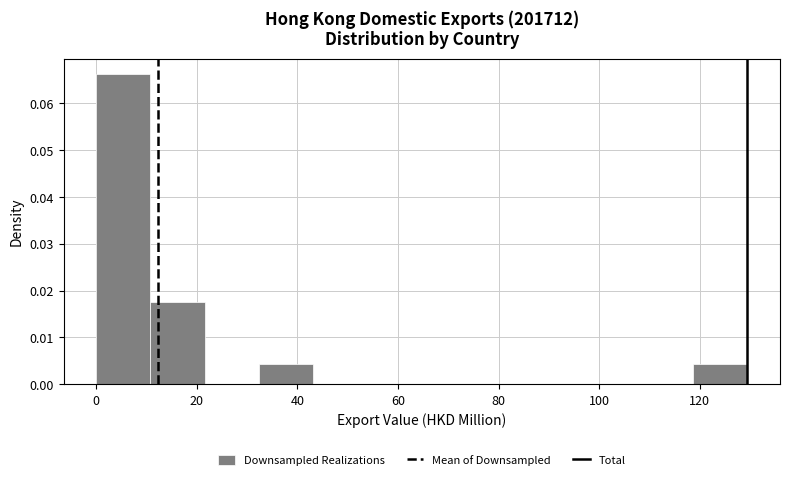

Reading left to right, list every bar in this chart as the range it spans on the x-axis followed by its height. Neither the bar edges nor the heights are printed on the chart, so give them approximately, as read against the axes.

0 to 10: 0.066
10 to 22: 0.018
22 to 32: 0
32 to 44: 0.004
44 to 54: 0
54 to 64: 0
64 to 76: 0
76 to 86: 0
86 to 98: 0
98 to 108: 0
108 to 118: 0
118 to 130: 0.004